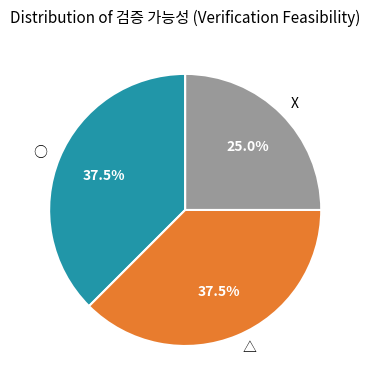

How many segments does this pie chart have?

3